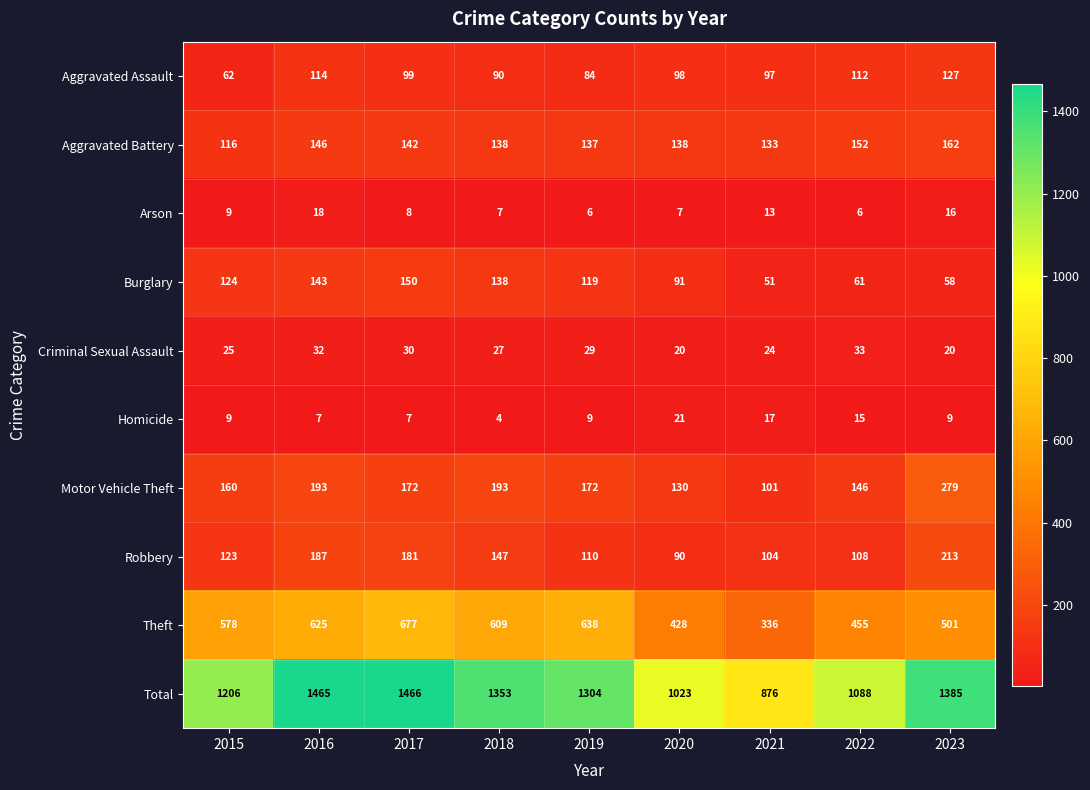

Which series has the largest total across all categories?

Total